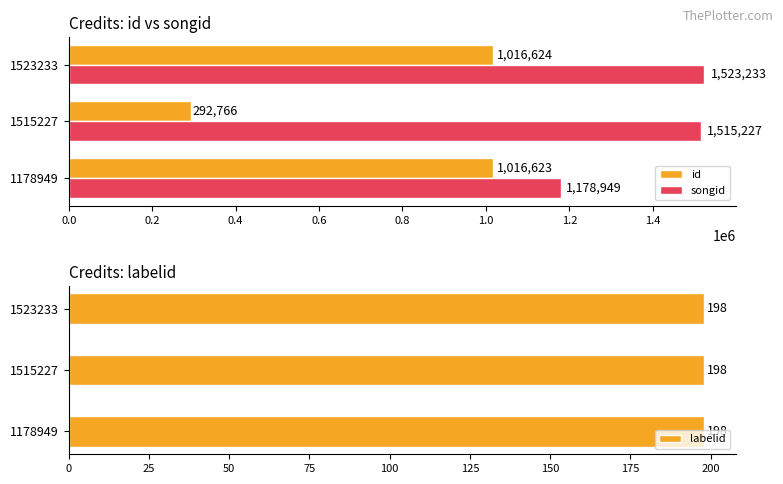

What is the difference between the maximum and minimum values in the id series?

723858